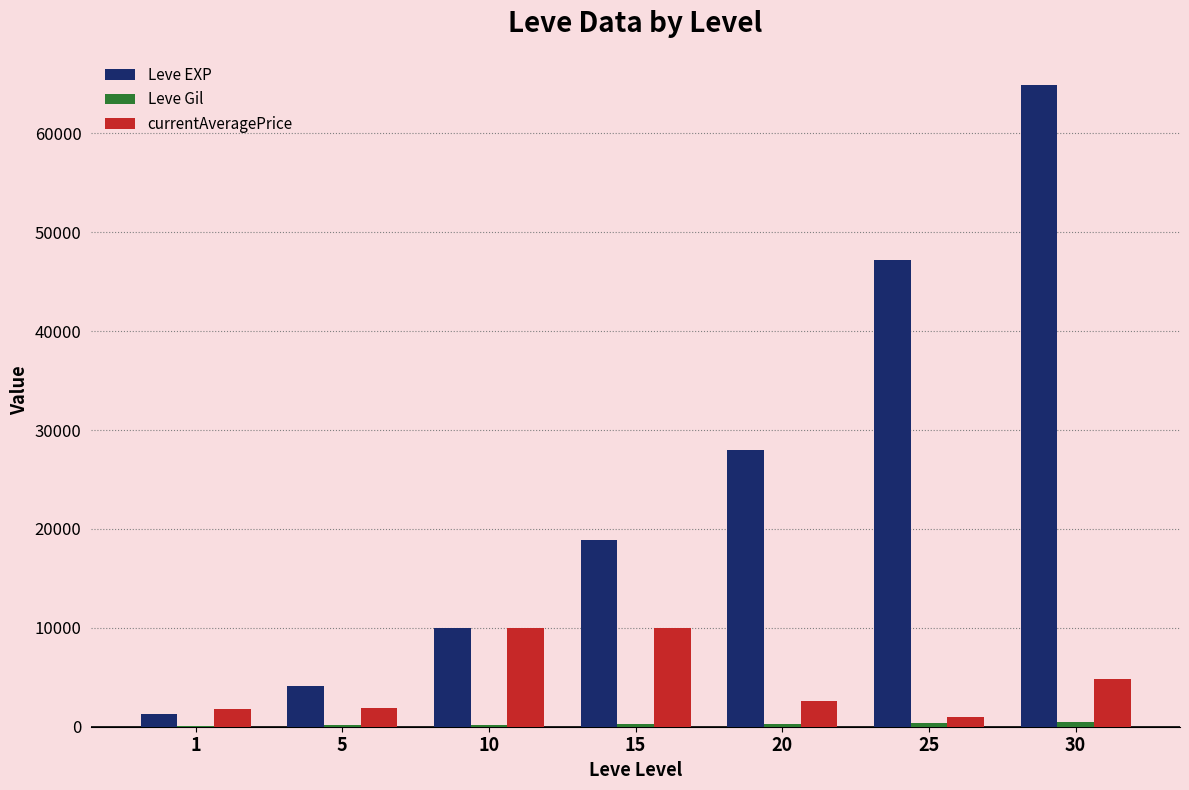

How many groups of bars are there?

7